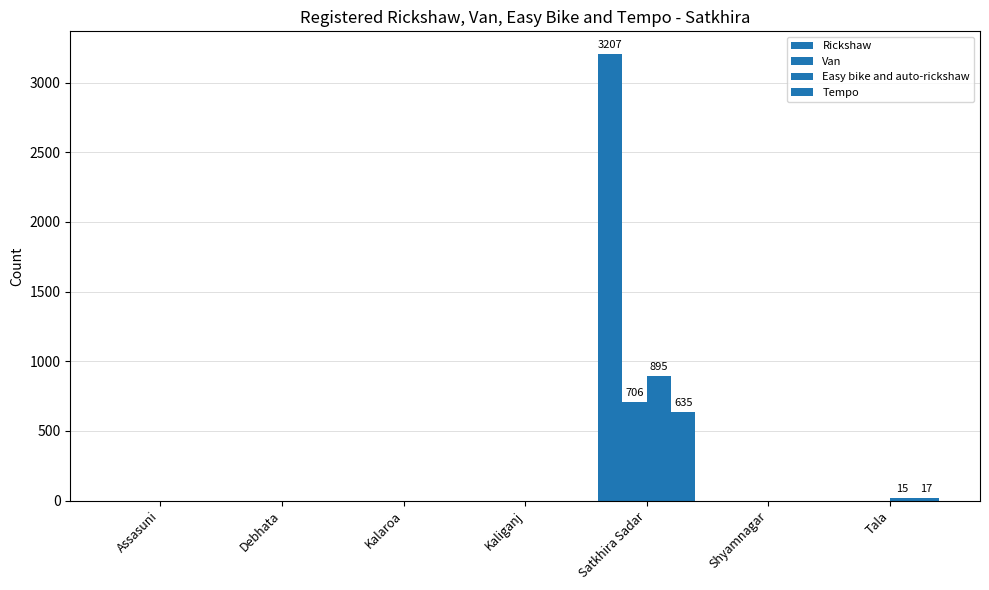

Does the chart contain stacked bars?

No